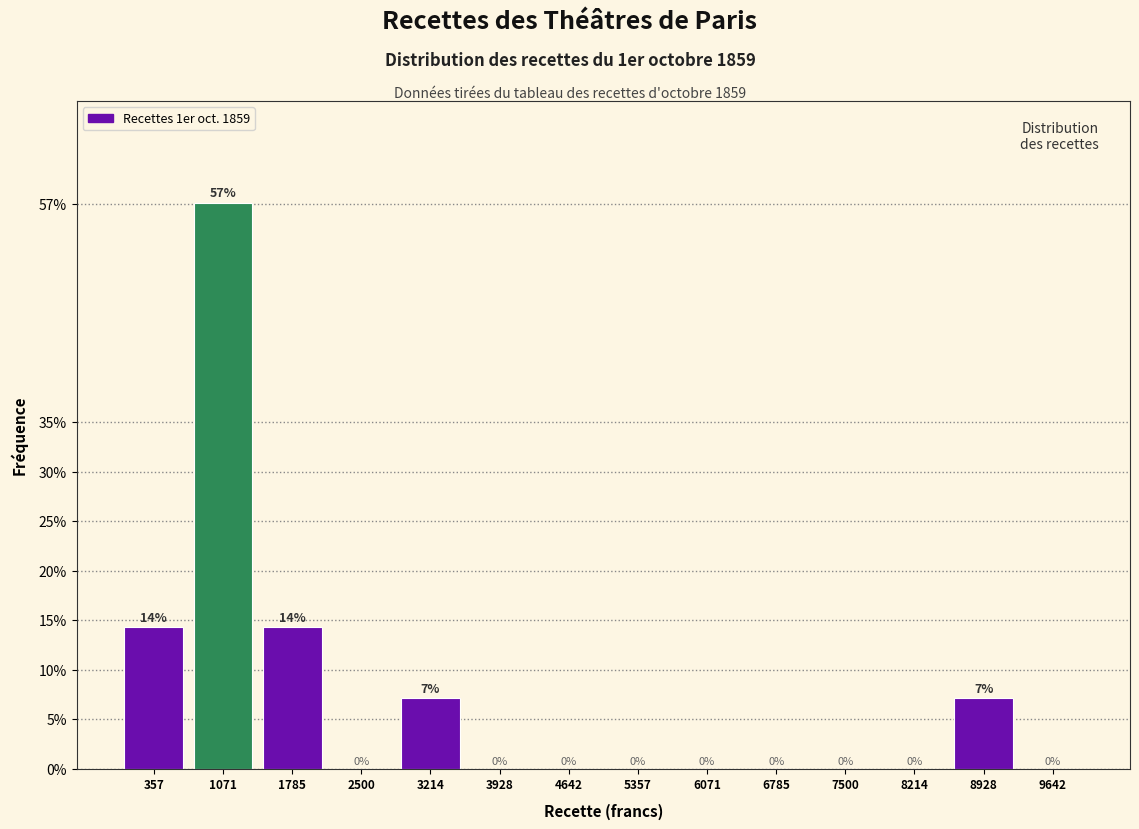

Between 4642 and 8928, which is larger?

8928